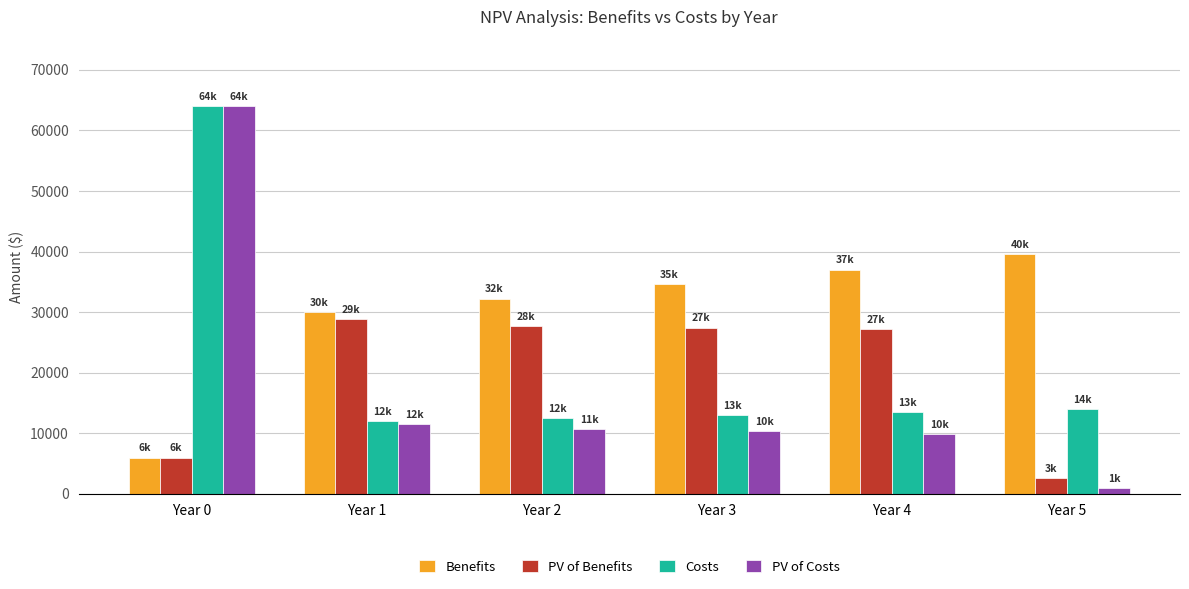

Count the number of data series in this chart.

4